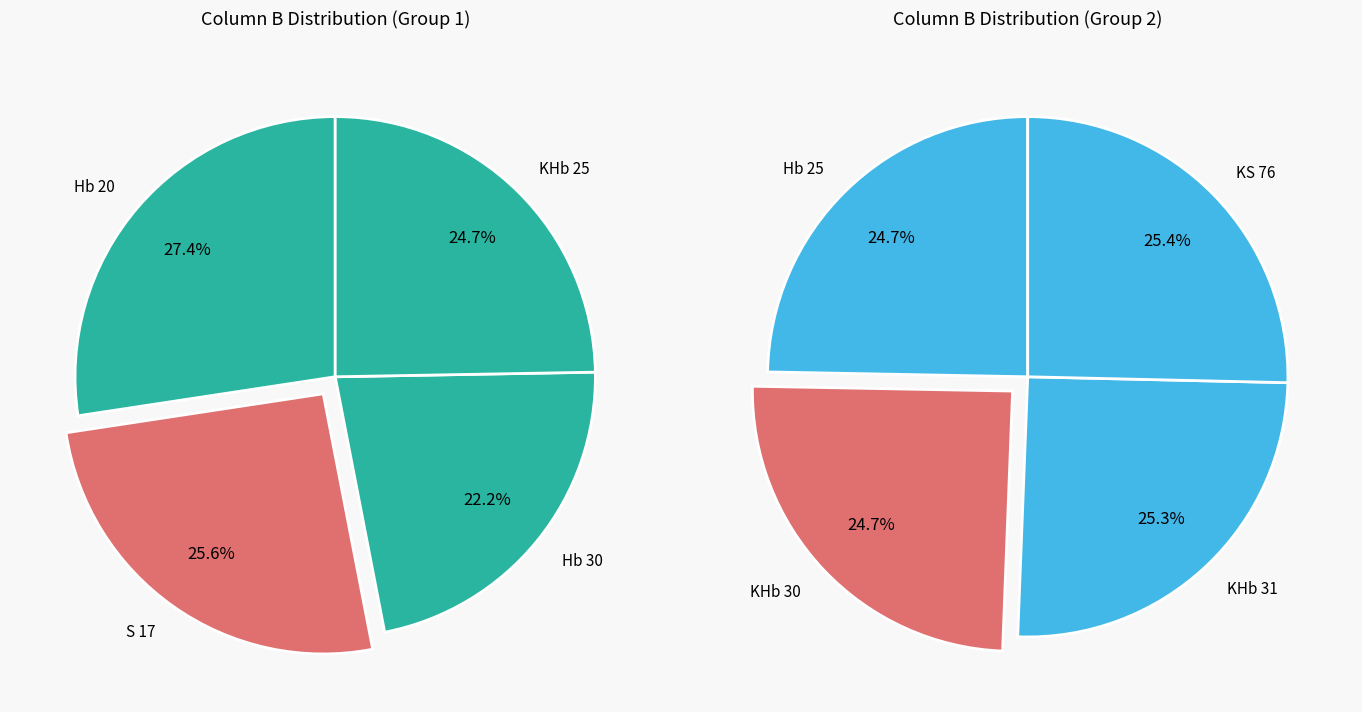

Is there any slice that represents more than half of the pie?

No